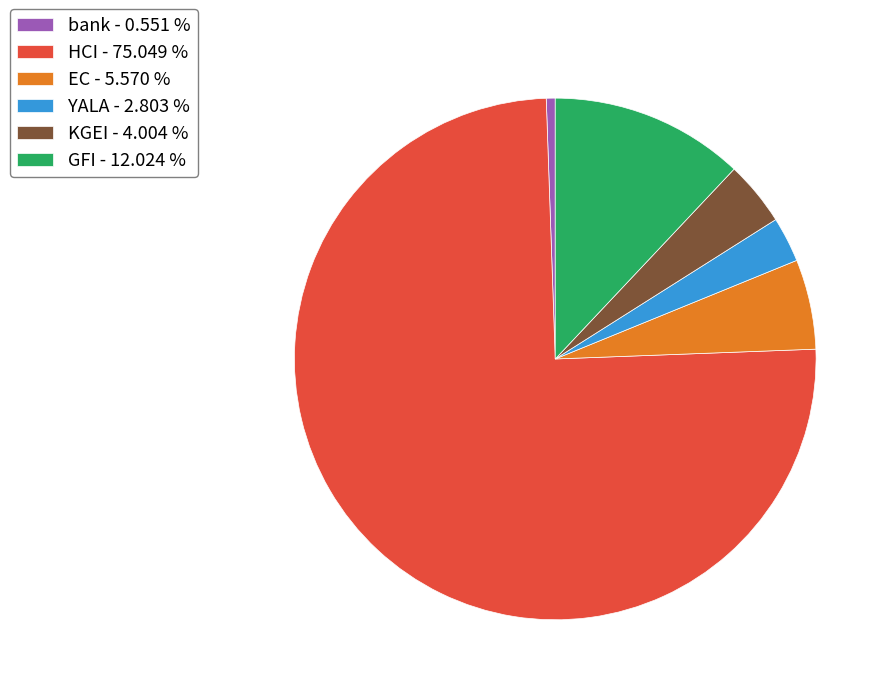

Which slice is the smallest?

bank